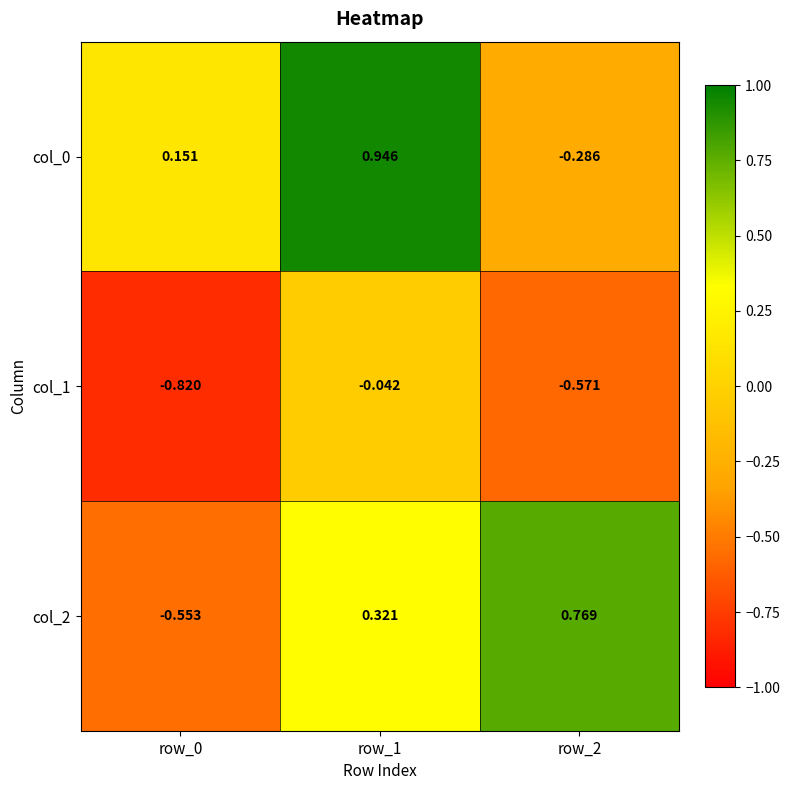

Is the value of col_0 at row_2 greater than the value of col_1 at row_2?

Yes